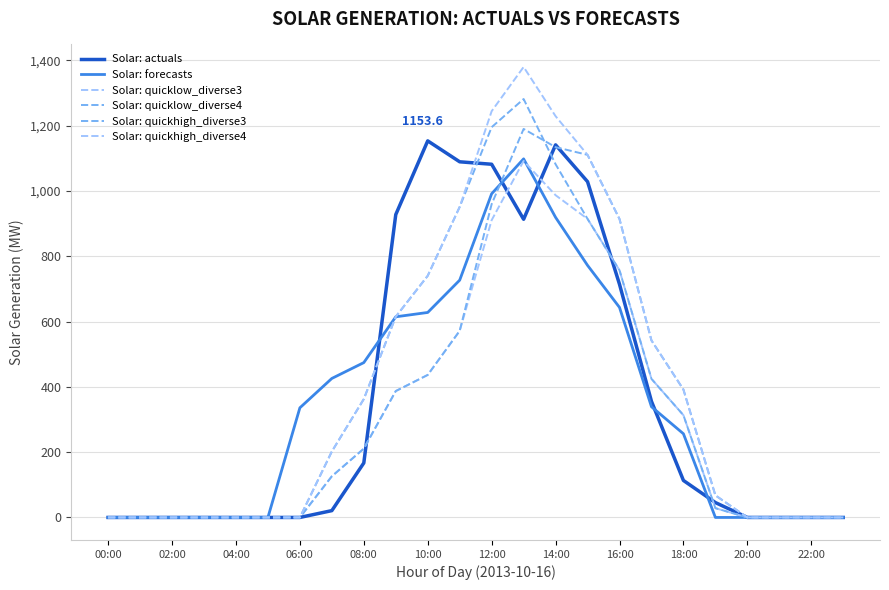

Does the chart have visible grid lines?

Yes